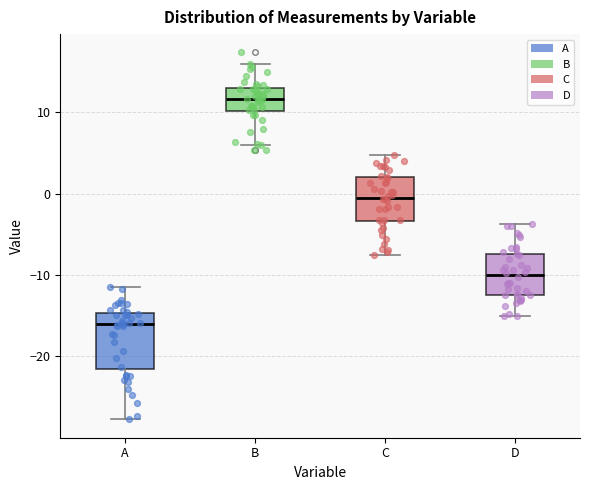

Reading left to right, read every box against the y-axis: the position of its median line, the range the box covers, and the ends of its whiskers. The values are not printed on the chart, so give them approximately, as read against the axis.

A: median -16, box -22 to -15, whiskers -28 to -11
B: median 12, box 10 to 13, whiskers 6 to 16
C: median 0, box -3 to 2, whiskers -8 to 5
D: median -10, box -12 to -7, whiskers -15 to -4